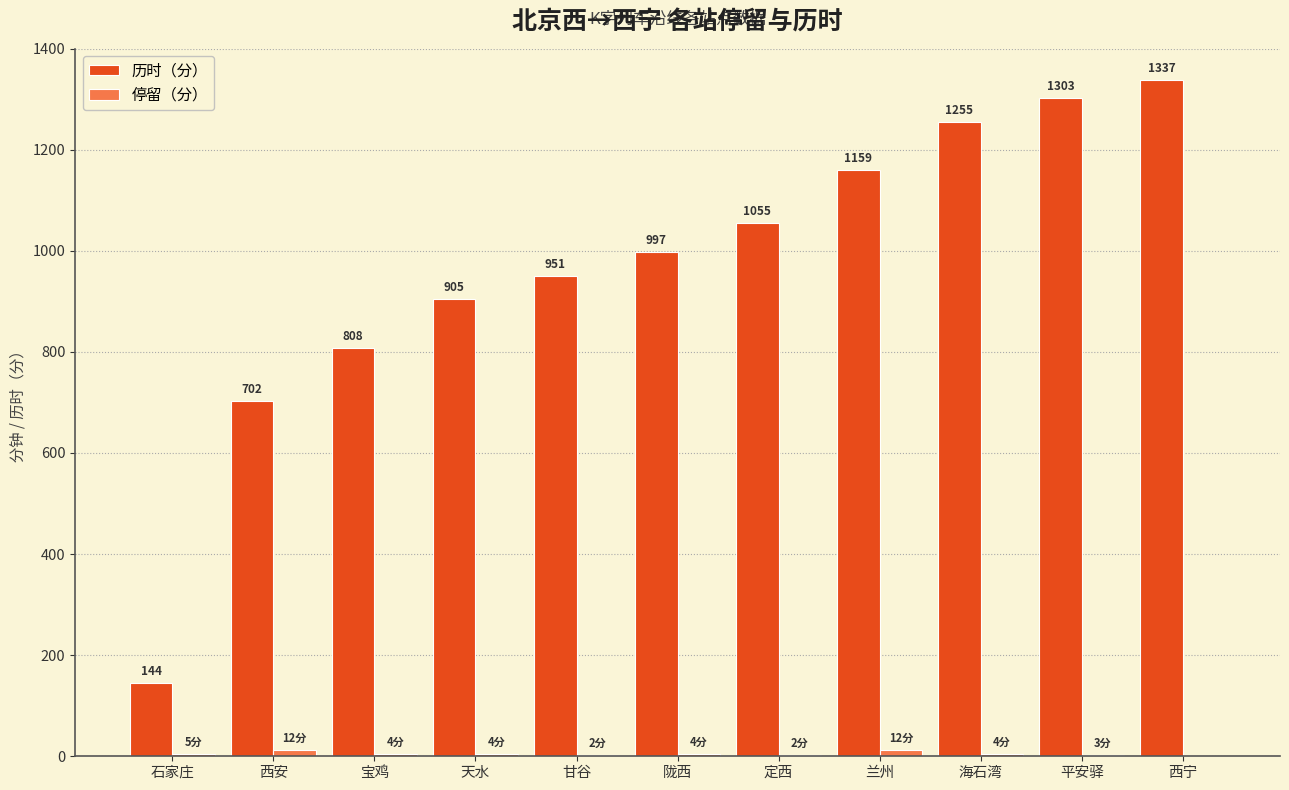

How many groups of bars are there?

11